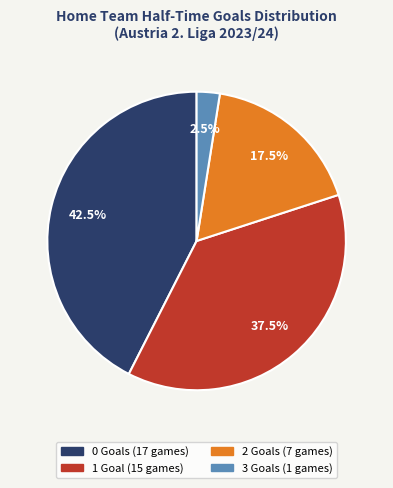

How many segments does this pie chart have?

4